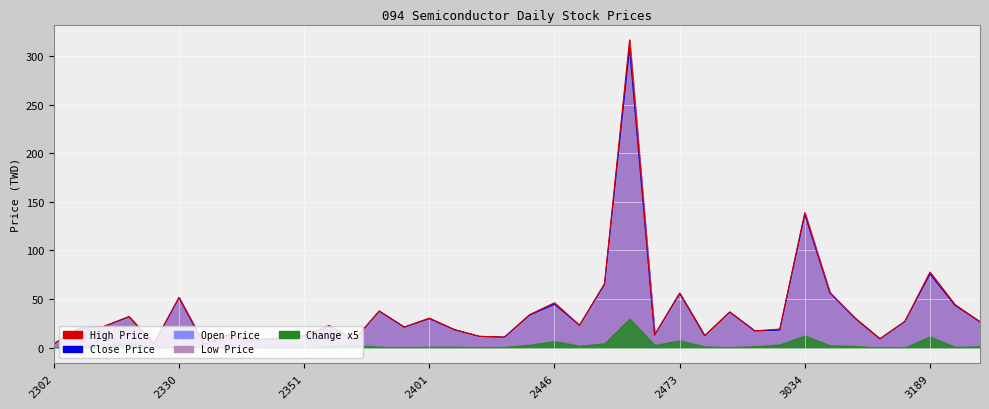

How many lines are shown in the chart?

5